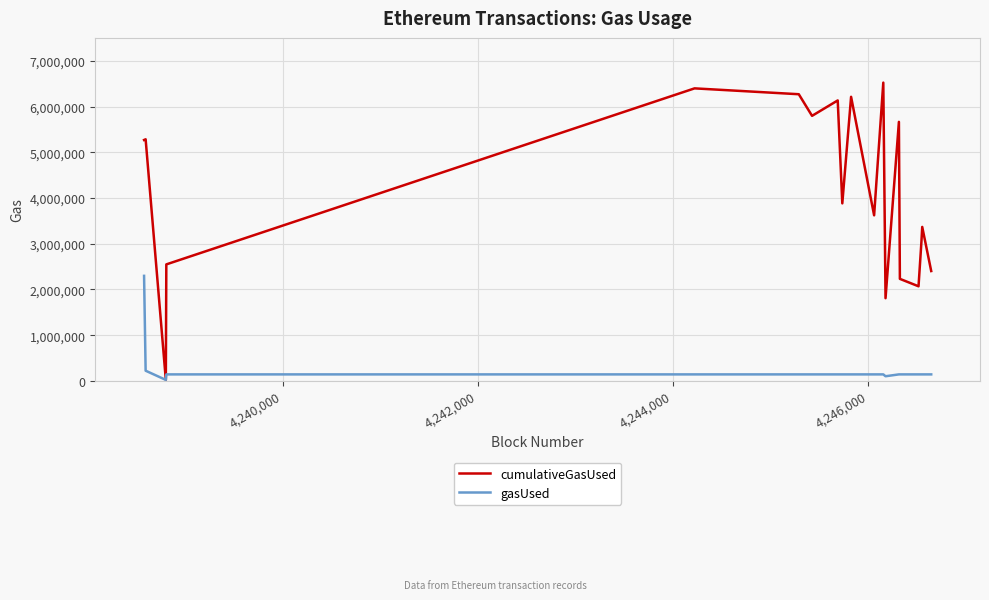

Which series has the largest range (max minus min)?

cumulativeGasUsed